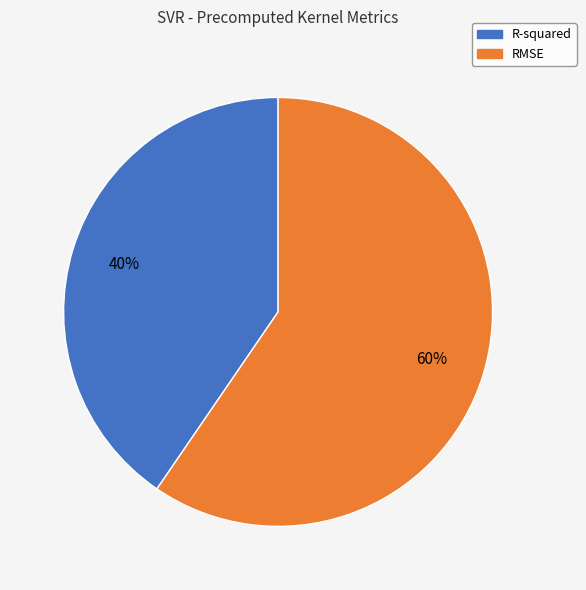

Do R-squared and RMSE together represent more than half of the pie?

Yes